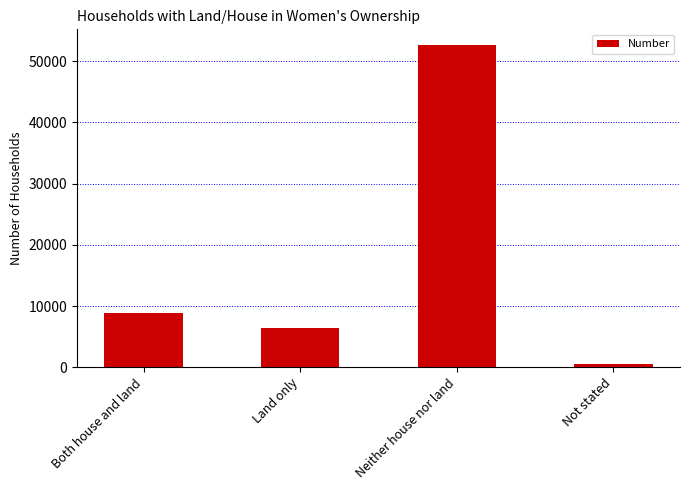

How many data points are less than 8932?

2